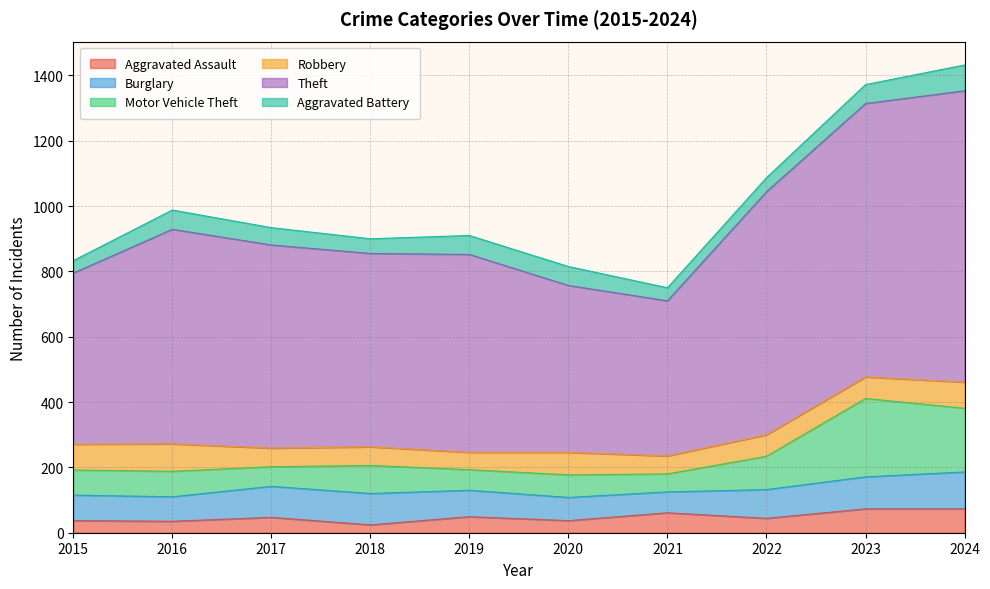

True or false: Motor Vehicle Theft and Theft cross at least once.

False